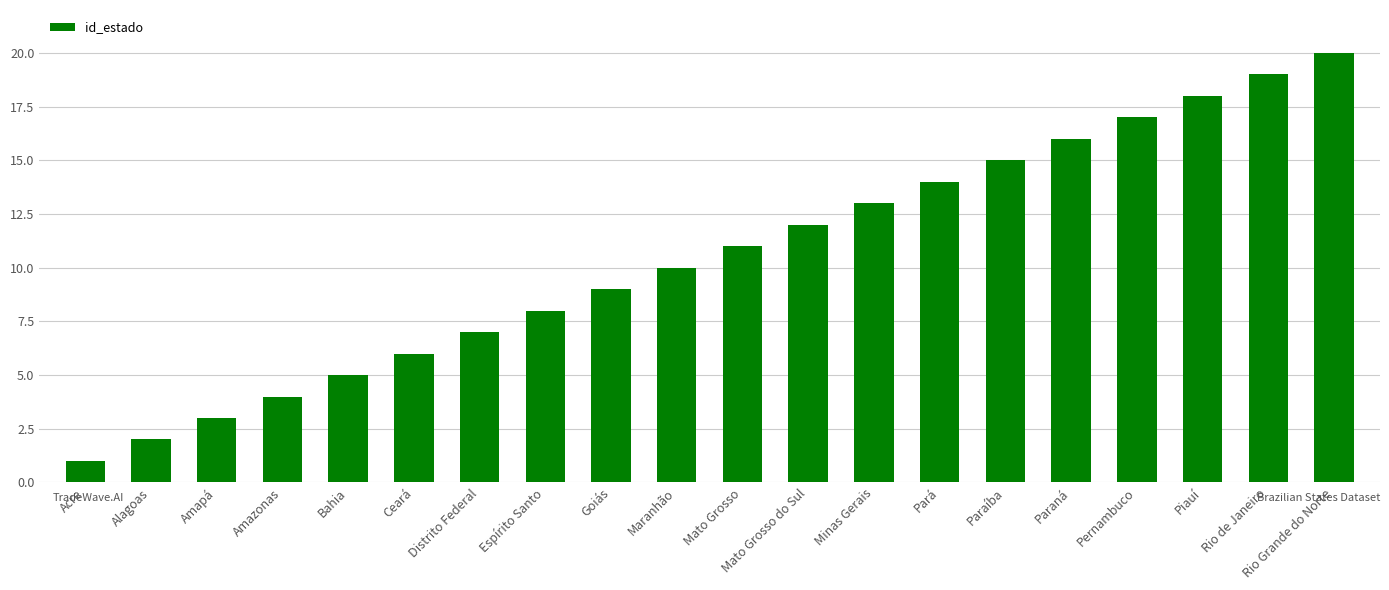

What is the sum of all values?

210